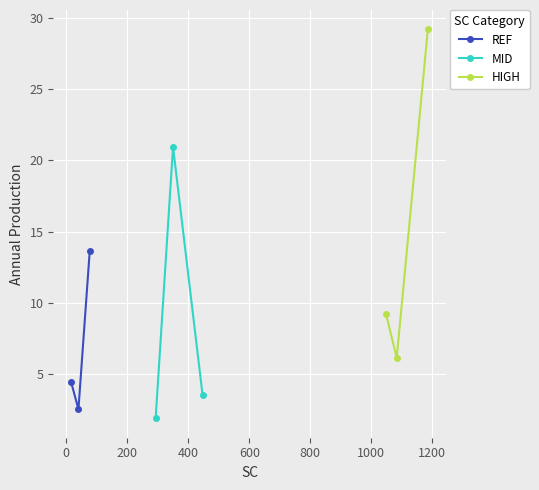

How many lines are shown in the chart?

3